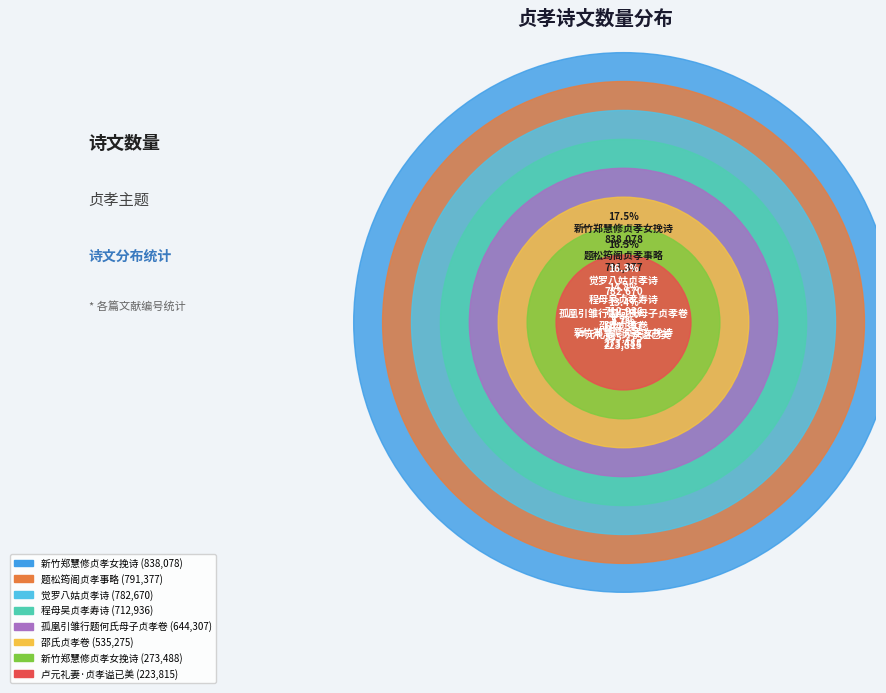

What is the change in value from 孤凰引雏行题何氏母子贞孝卷 to 新竹郑慧修贞孝女挽诗?

+193771